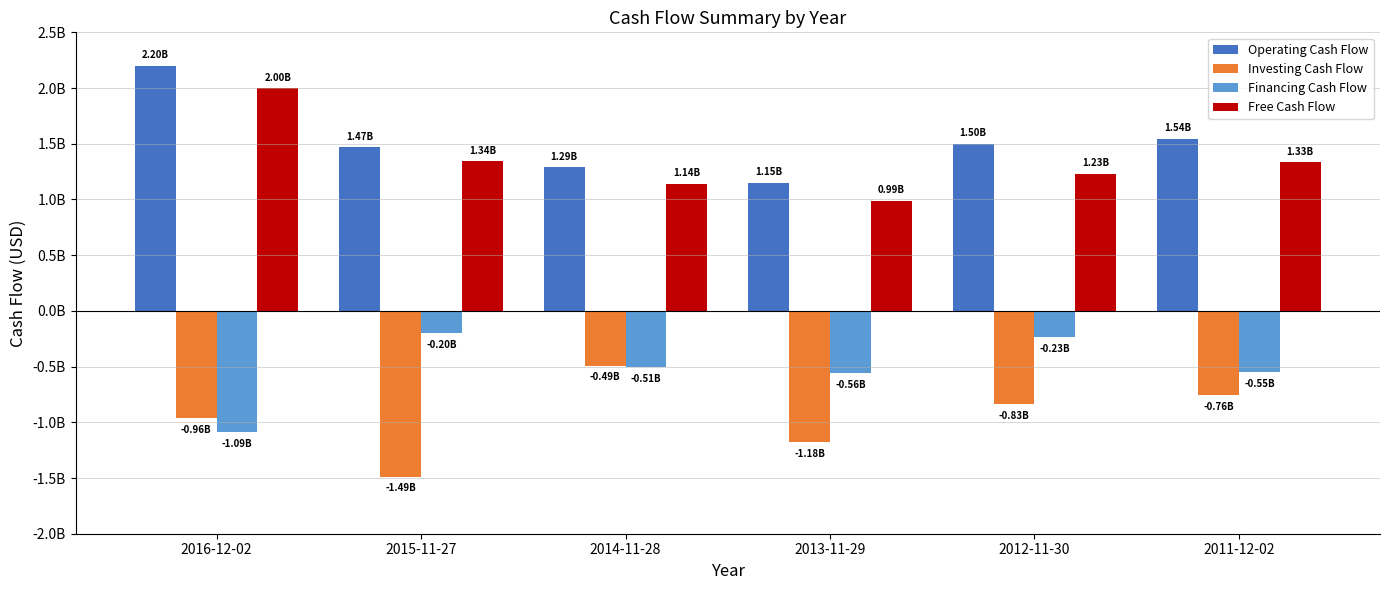

The Free Cash Flow series shows 630154180 at 2012-11-30. True or false?

False